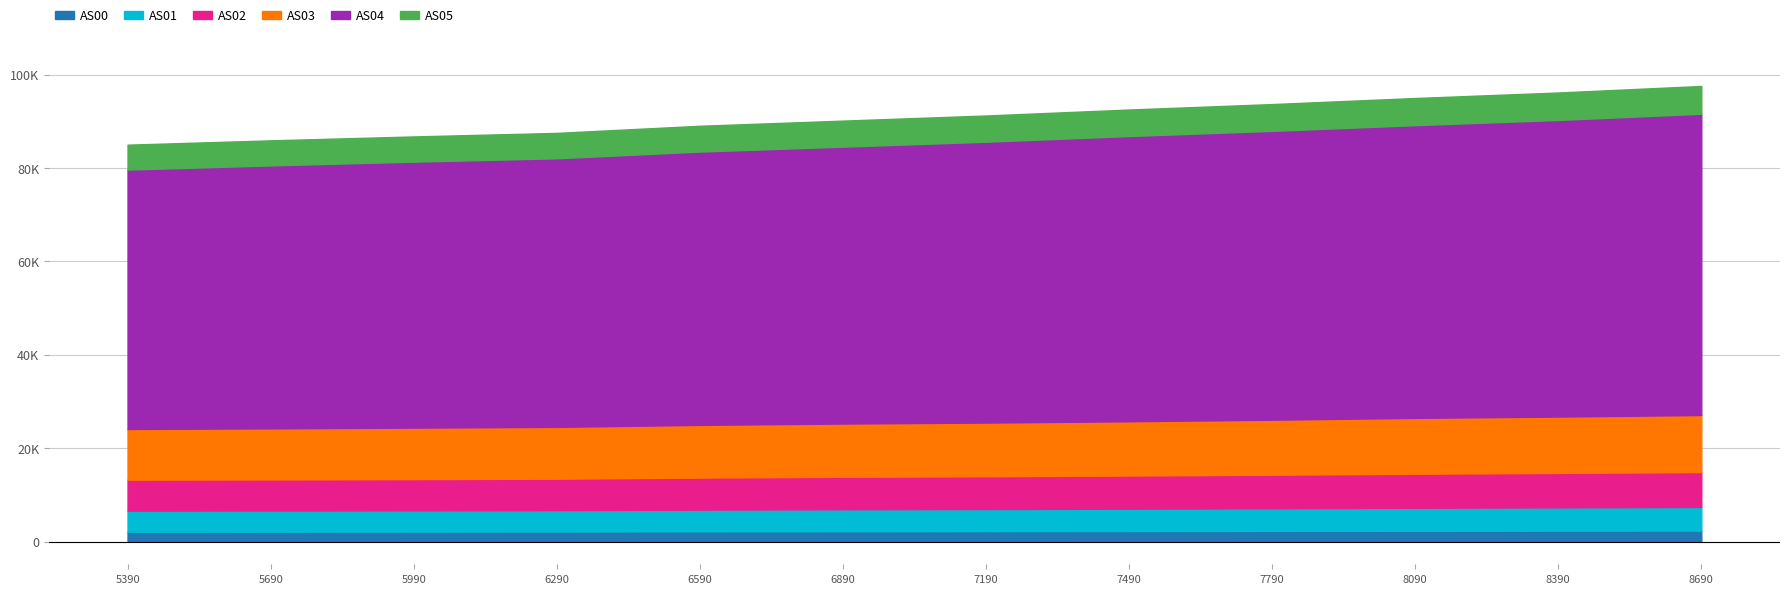

What is the difference between the maximum and minimum values in the AS02 series?

1623